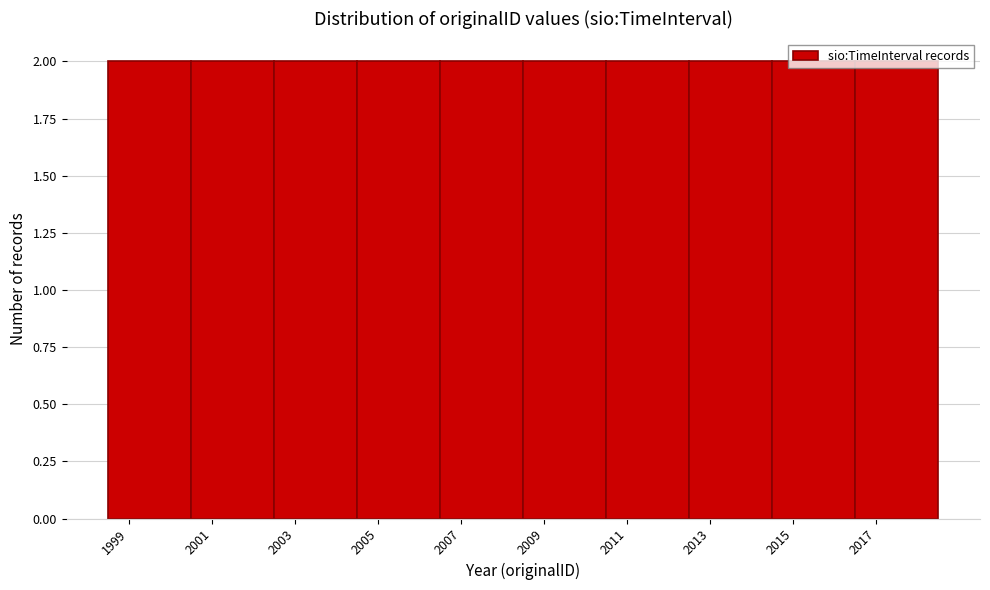

Reading left to right, transcribe this chart: for each bar, give the range it covers on the x-axis and its height. The values are not printed on the chart, so give them approximately, as read against the axis.

1998.5 to 2000.5: 2
2000.5 to 2002.5: 2
2002.5 to 2004.5: 2
2004.5 to 2006.5: 2
2006.5 to 2008.5: 2
2008.5 to 2010.5: 2
2010.5 to 2012.5: 2
2012.5 to 2014.5: 2
2014.5 to 2016.5: 2
2016.5 to 2018.5: 2